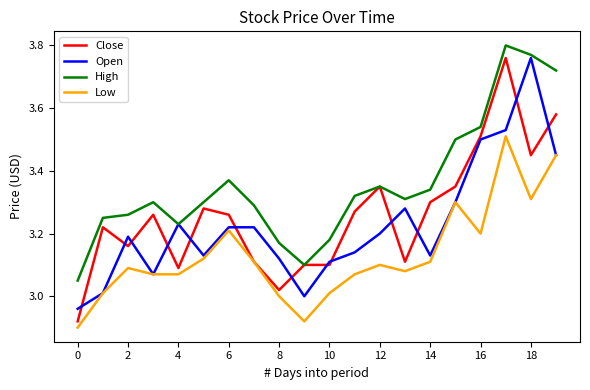

Which series has the largest range (max minus min)?

Close